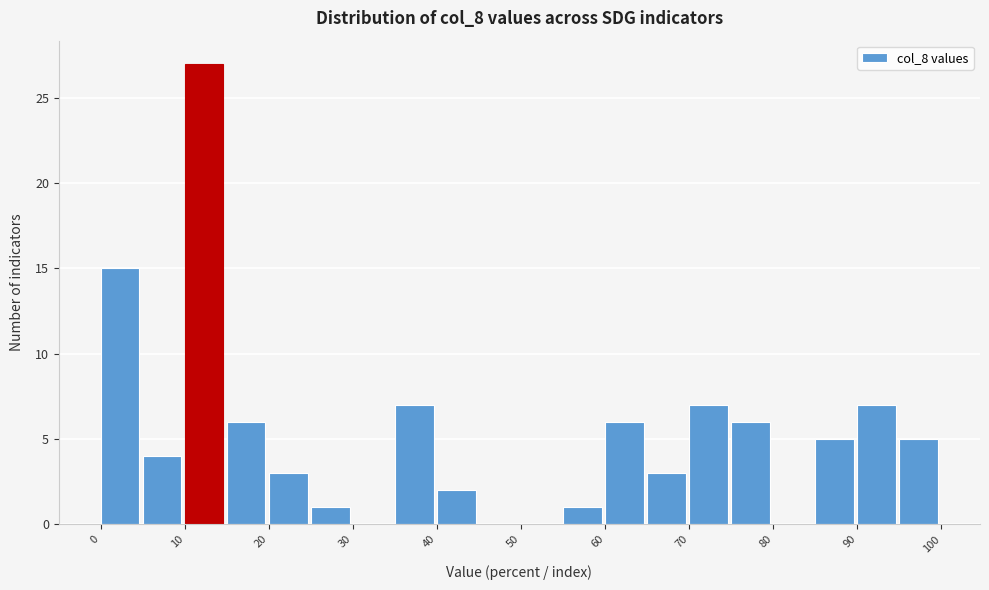

Reading left to right, list every bar in this chart as the range it spans on the x-axis followed by its height. The values are not printed on the chart, so give them approximately, as read against the axis.

0 to 5: 15
5 to 10: 4
10 to 15: 27
15 to 20: 6
20 to 25: 3
25 to 30: 1
30 to 35: 0
35 to 40: 7
40 to 45: 2
45 to 50: 0
50 to 55: 0
55 to 60: 1
60 to 65: 6
65 to 70: 3
70 to 75: 7
75 to 80: 6
80 to 85: 0
85 to 90: 5
90 to 95: 7
95 to 100: 5